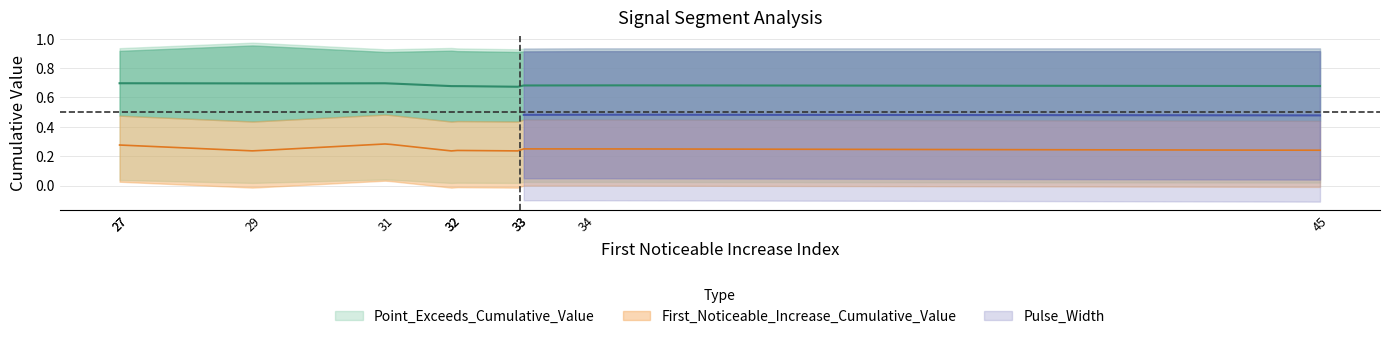

True or false: First_Noticeable_Increase_Cumulative_Value and Point_Exceeds_Cumulative_Value intersect in this chart.

False